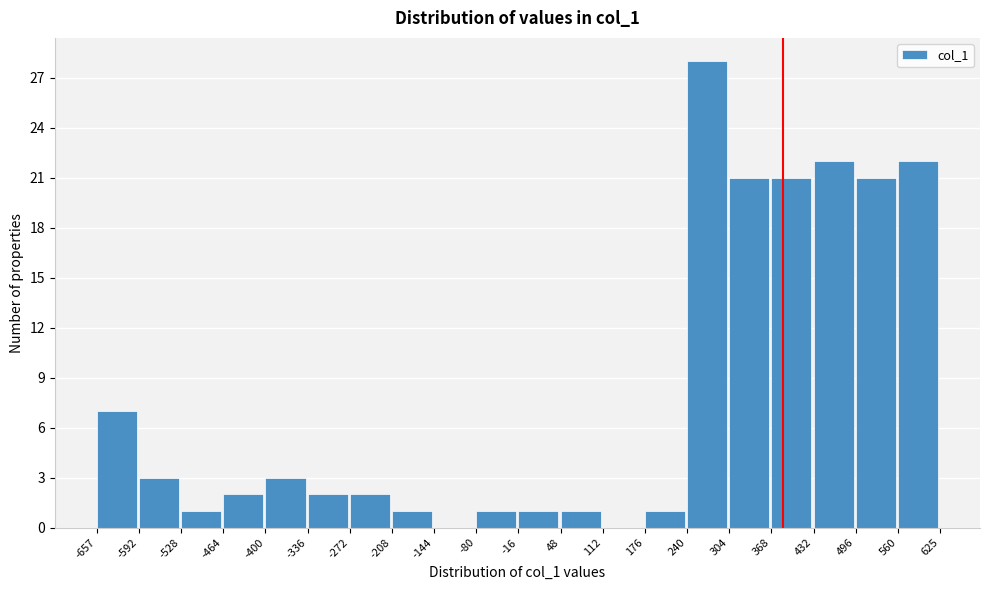

Which range on the x-axis has the tallest bar?

240 to 304